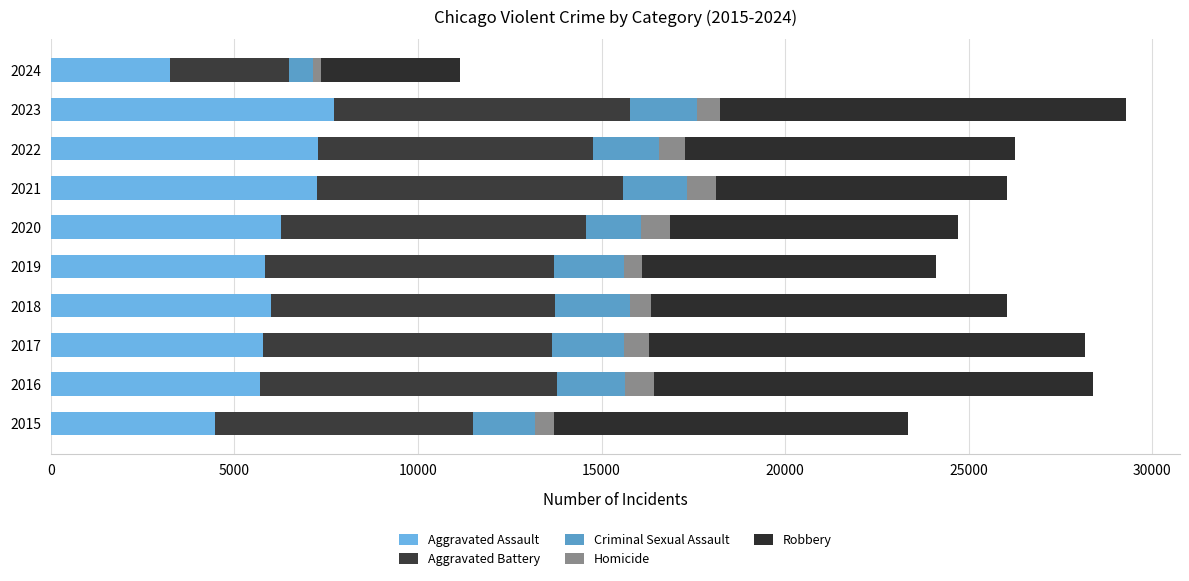

How many data points in Aggravated Assault are less than 6001?

5